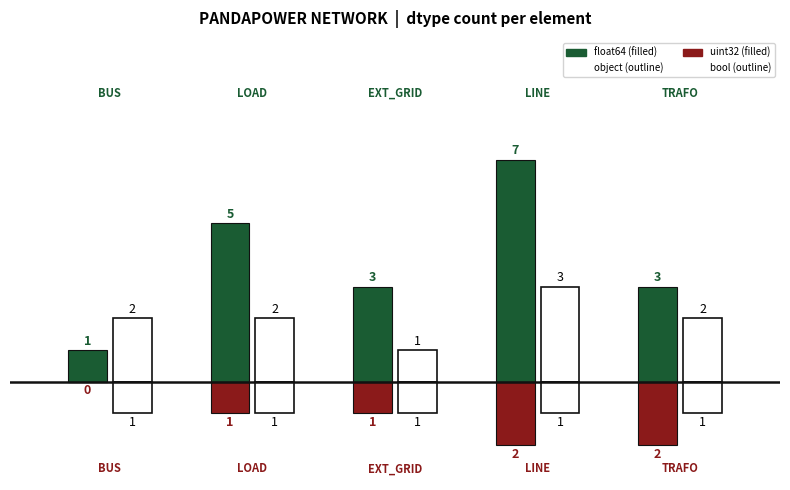

What are all the series names shown in the legend?

object, float64, uint32, bool